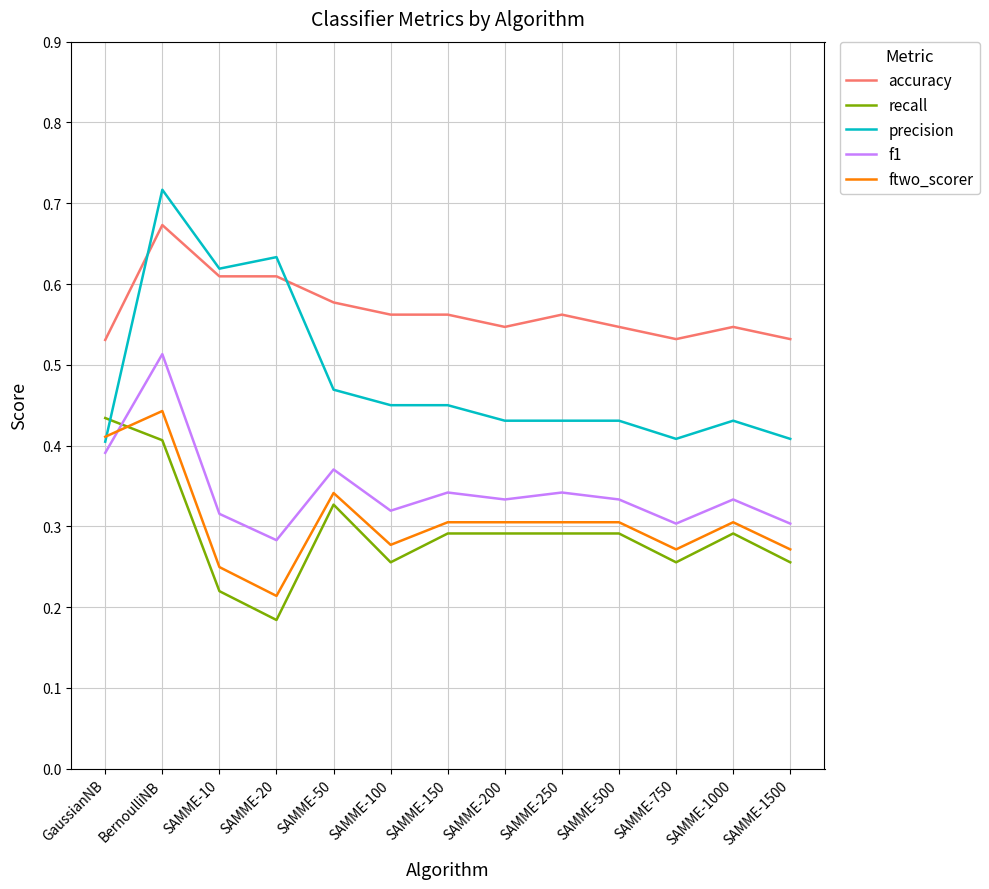

What are all the series names shown in the legend?

accuracy, recall, precision, f1, ftwo_scorer